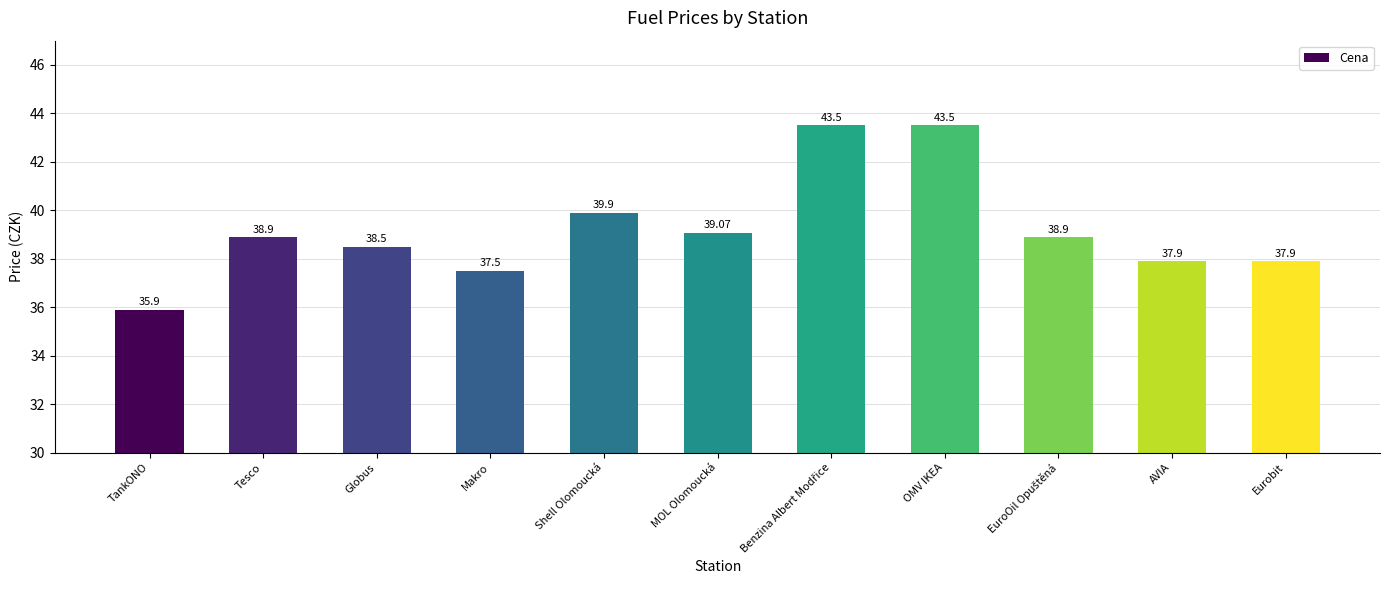

What is the difference between the maximum and minimum values?

7.6